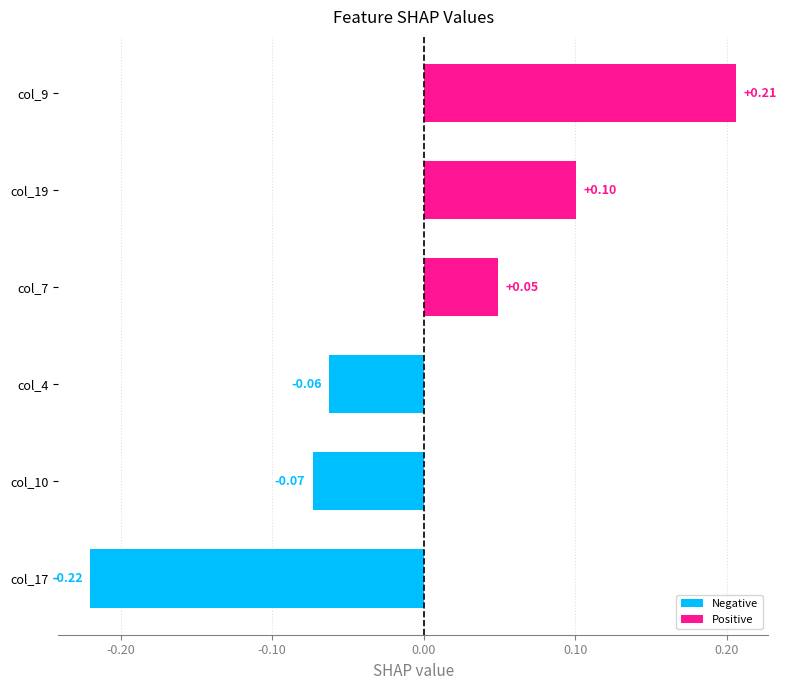

Count the values in the range 0 to 1.

3